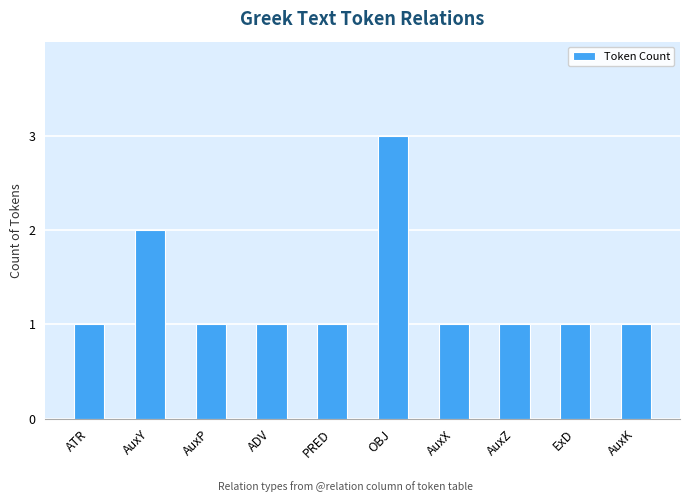

Reading left to right, extract all data points from this chart.

ATR=1	AuxY=2	AuxP=1	ADV=1	PRED=1	OBJ=3	AuxX=1	AuxZ=1	ExD=1	AuxK=1